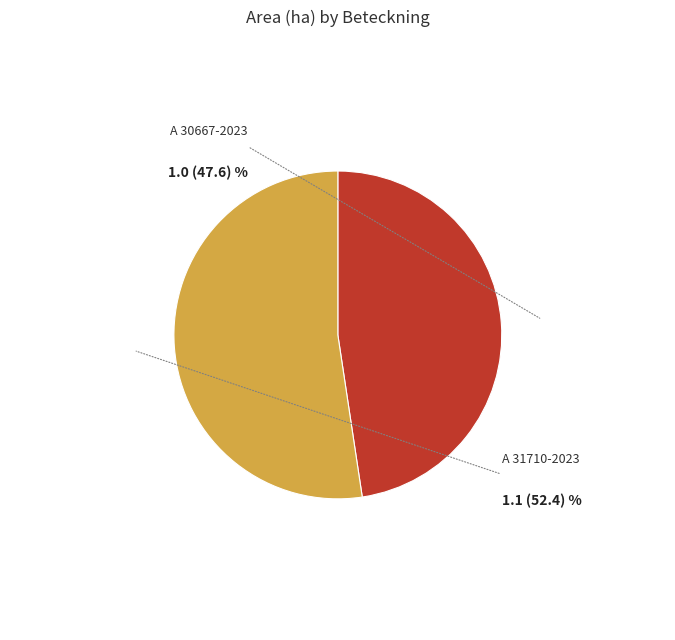

What is the change in value from A 30667-2023 to A 31710-2023?

+0.1